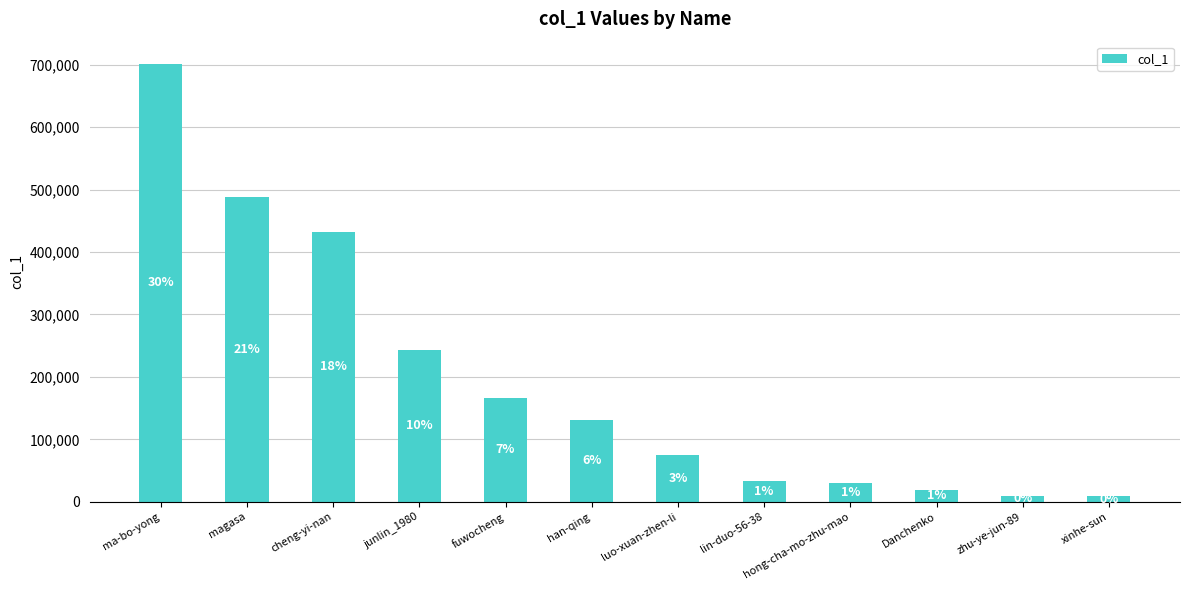

How many bars are there in total?

12